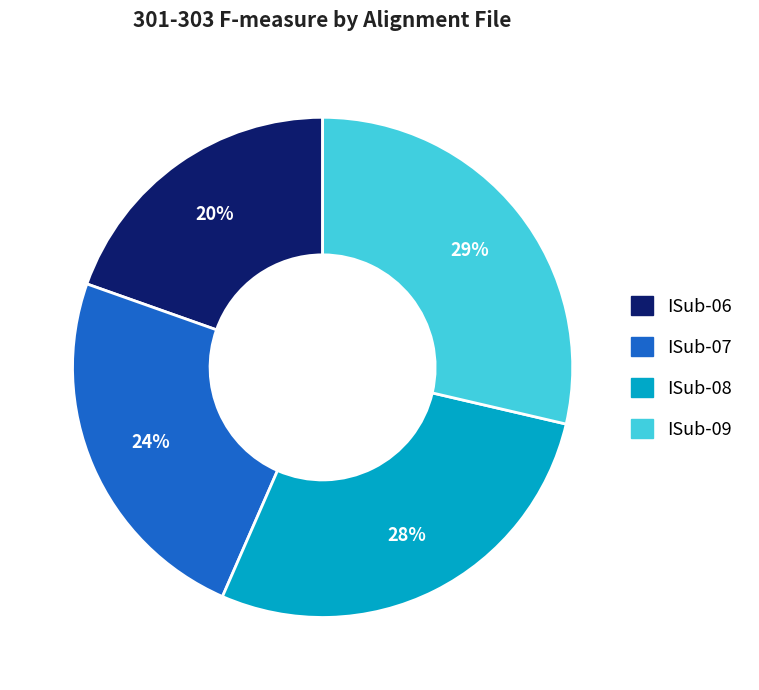

Is there any slice that represents more than half of the pie?

No